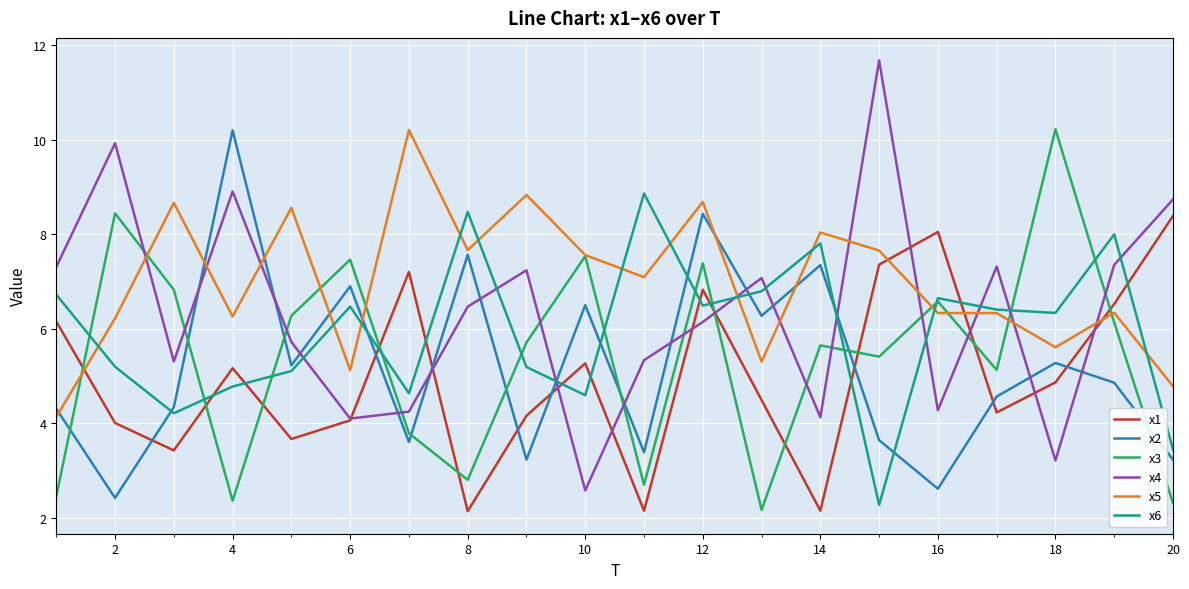

How many lines are shown in the chart?

6